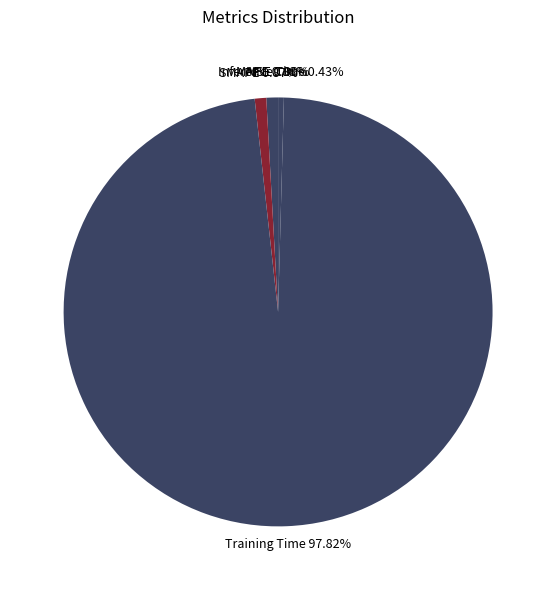

True or false: Training Time accounts for 98% of the total.

True